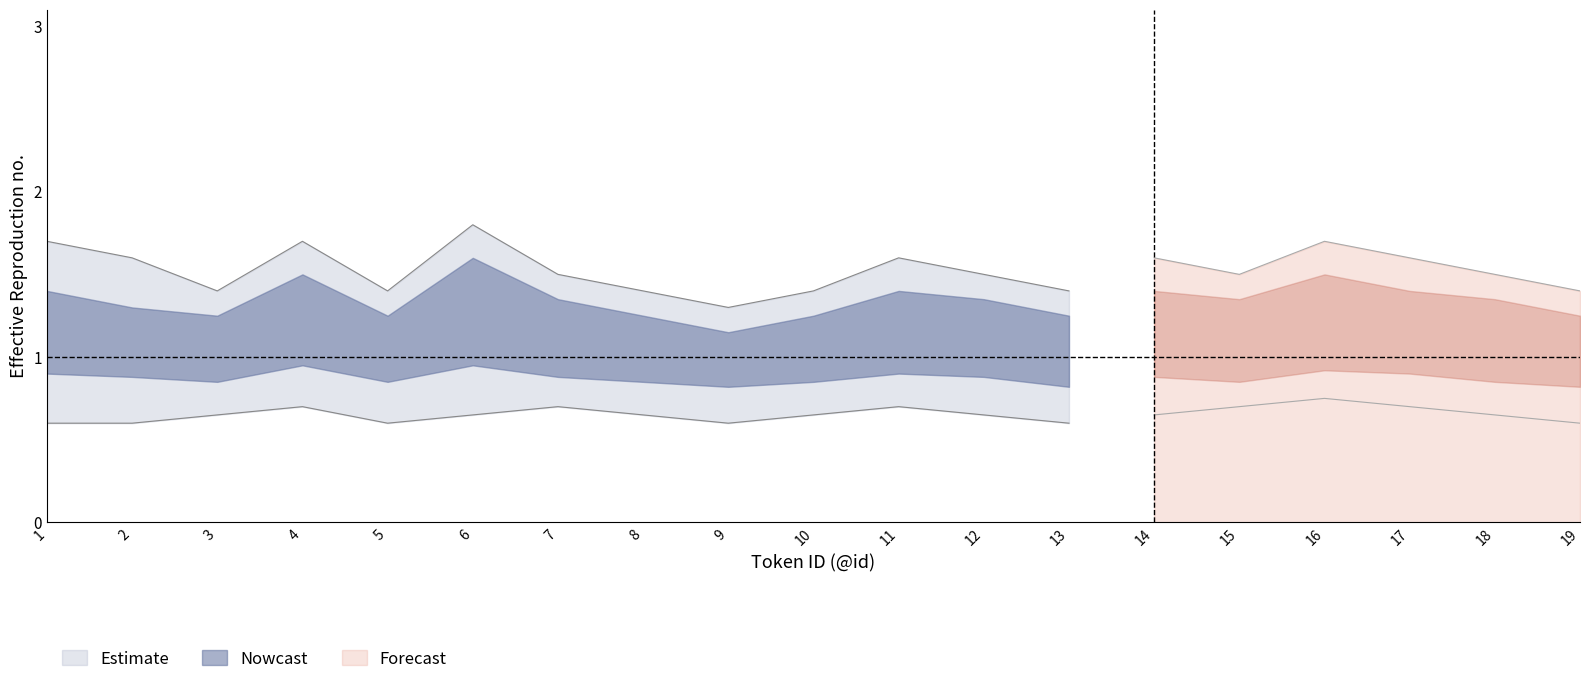

The value of Estimate at 17 is 1.0. True or false?

True